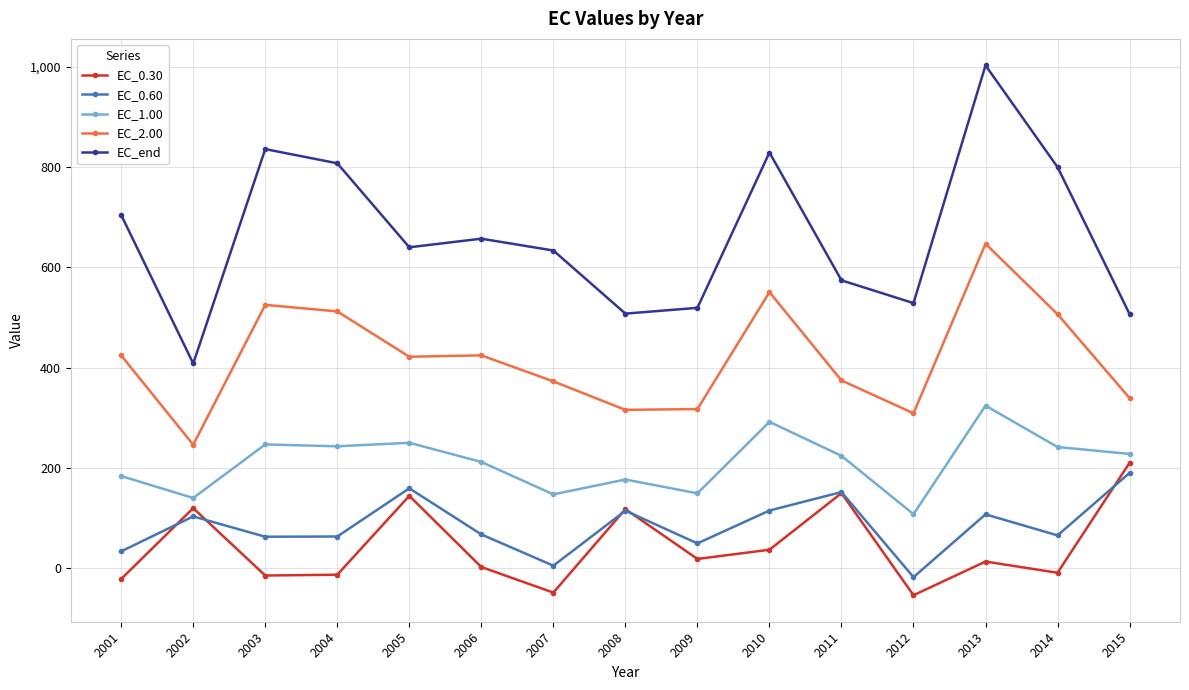

List the series in order of their peak value, lowest first.

EC_0.60, EC_0.30, EC_1.00, EC_2.00, EC_end